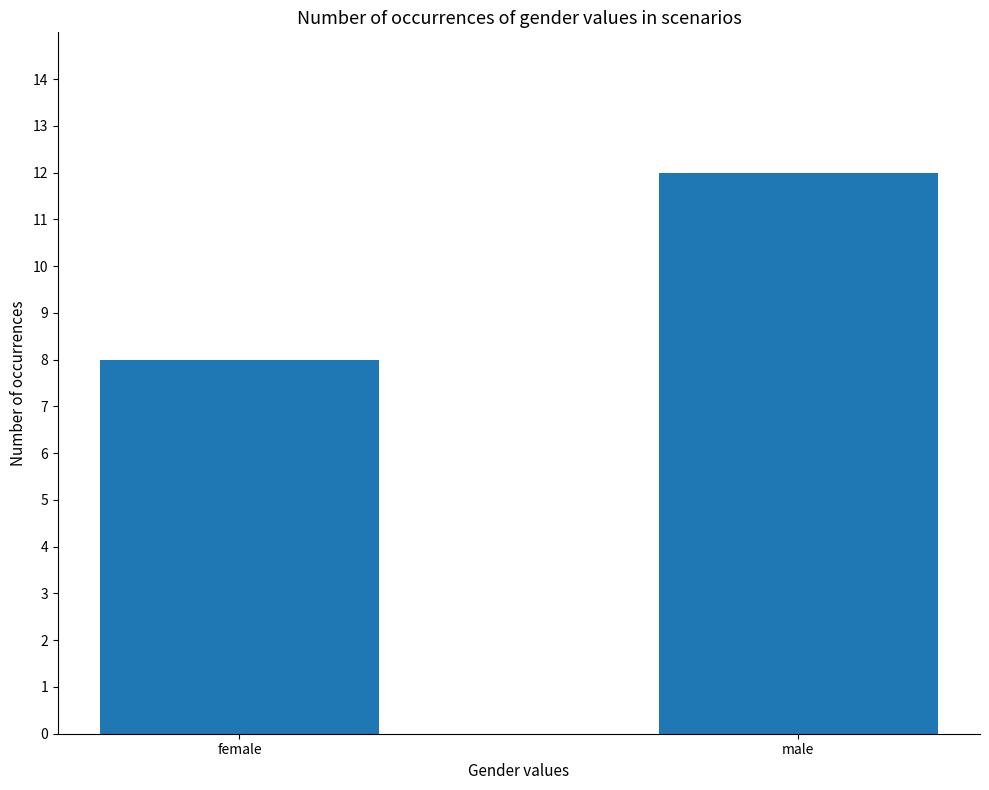

List the labels in order of value, largest first.

male, female